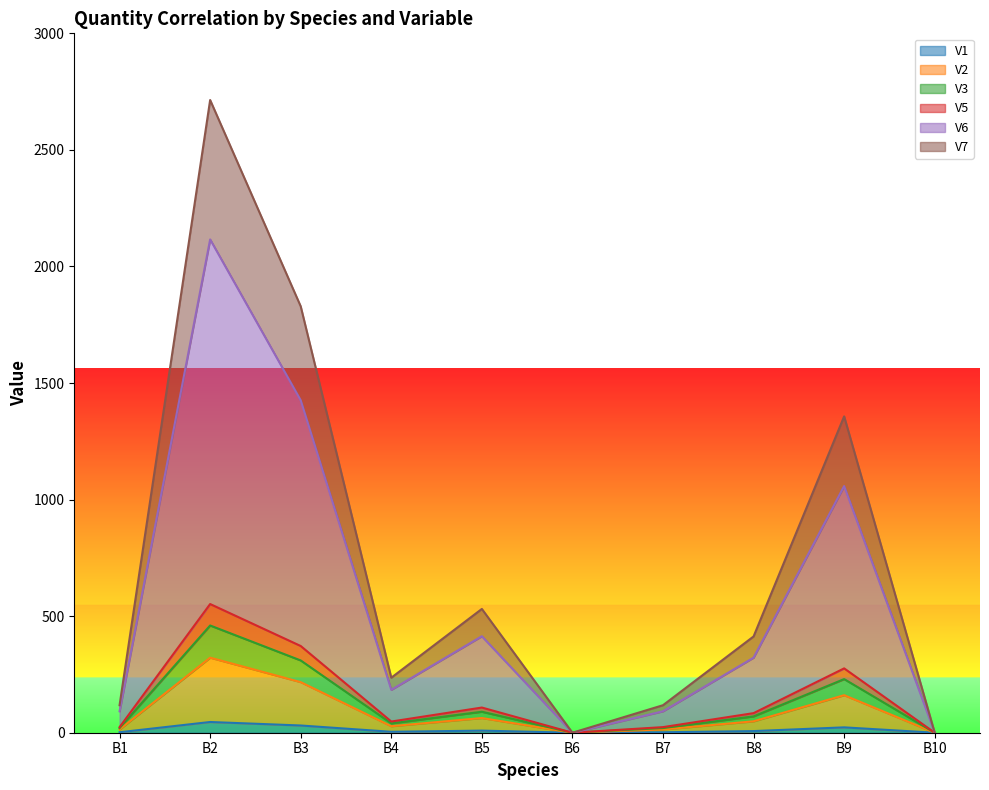

At which category is the sum across all series the highest?

B2